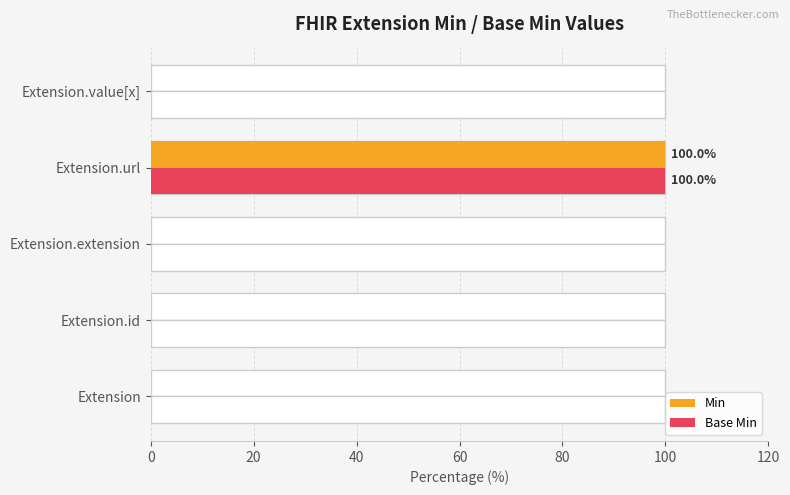

Is it true that Base Min equals 46 at 20?

False